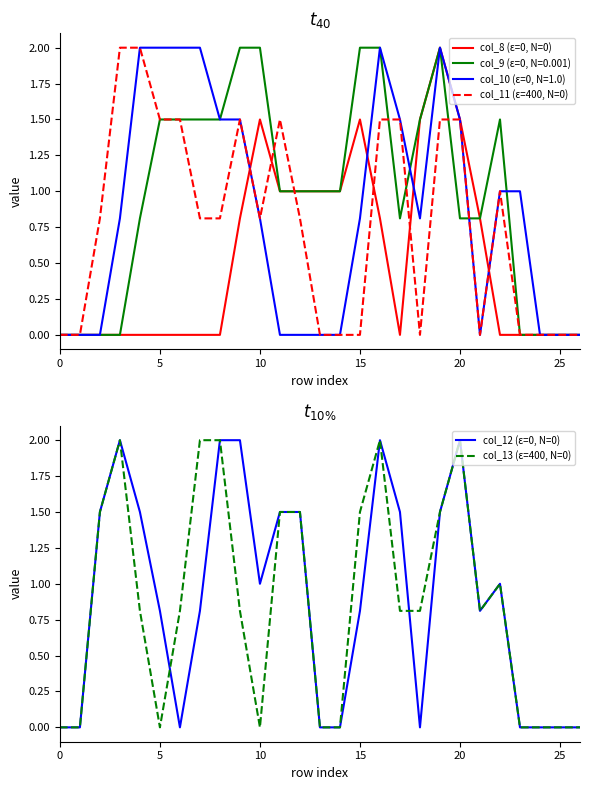

Where do col_11 (ε=400, N=0) and col_8 (ε=0, N=0) first cross each other?

9 and 10